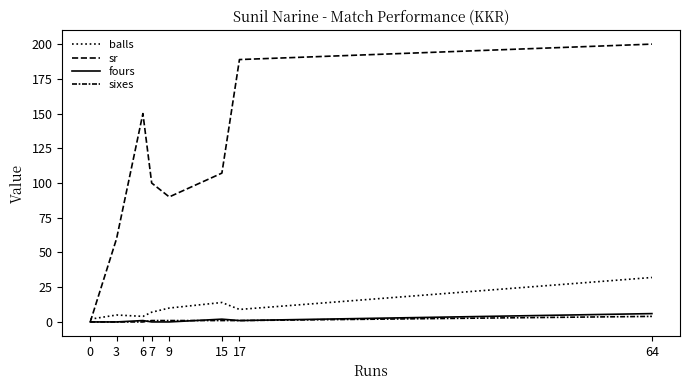

What is the sum of all balls values?

83.0